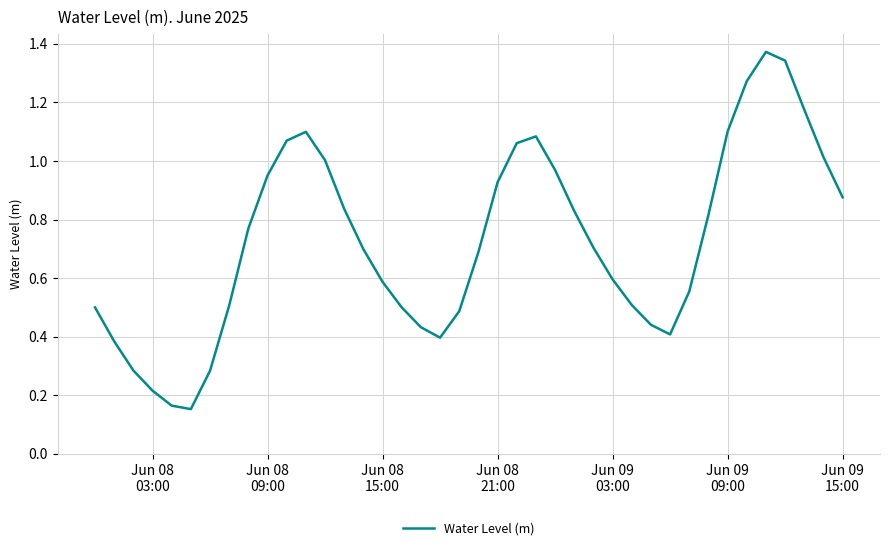

Does the chart have visible grid lines?

Yes